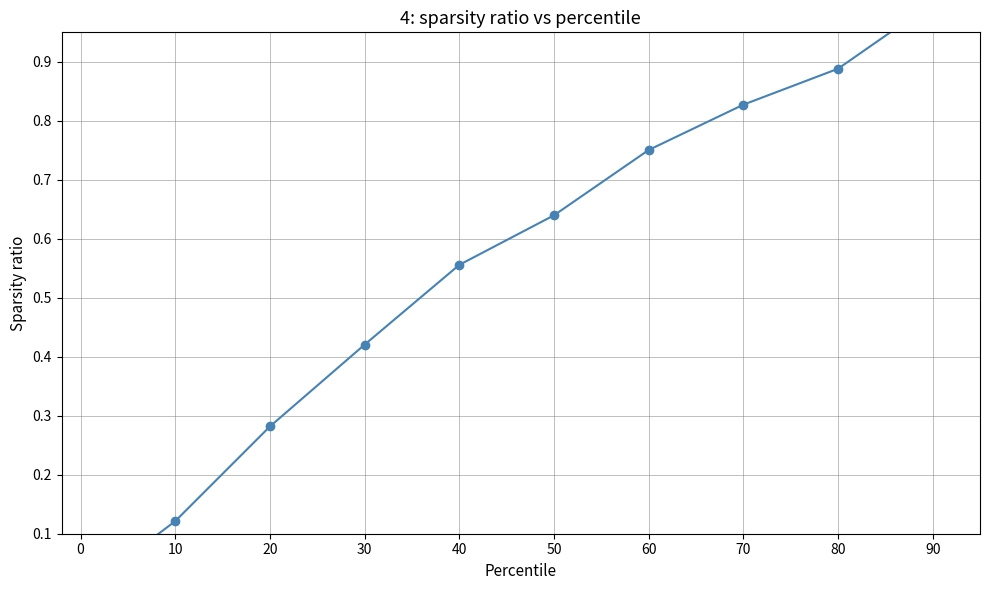

List the labels in order of value, smallest first.

0, 10, 20, 30, 40, 50, 60, 70, 80, 90